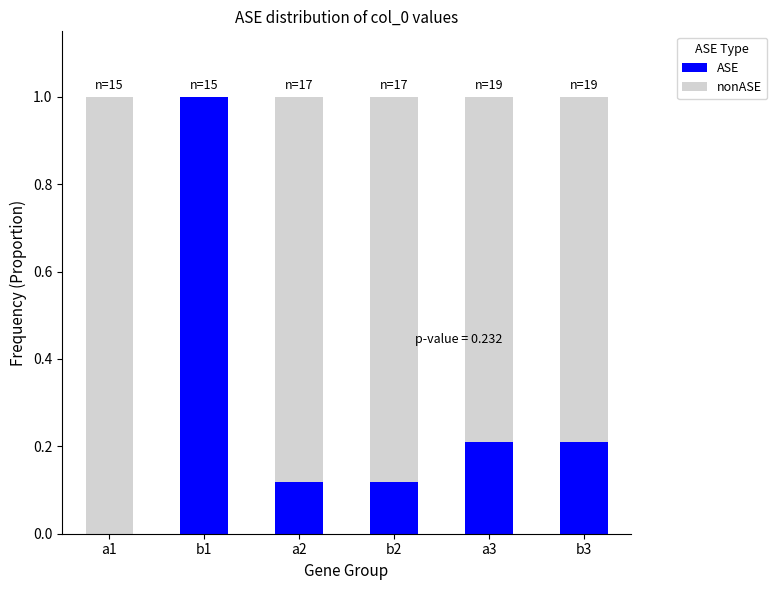

What is the total value across all series at b2?

1.0